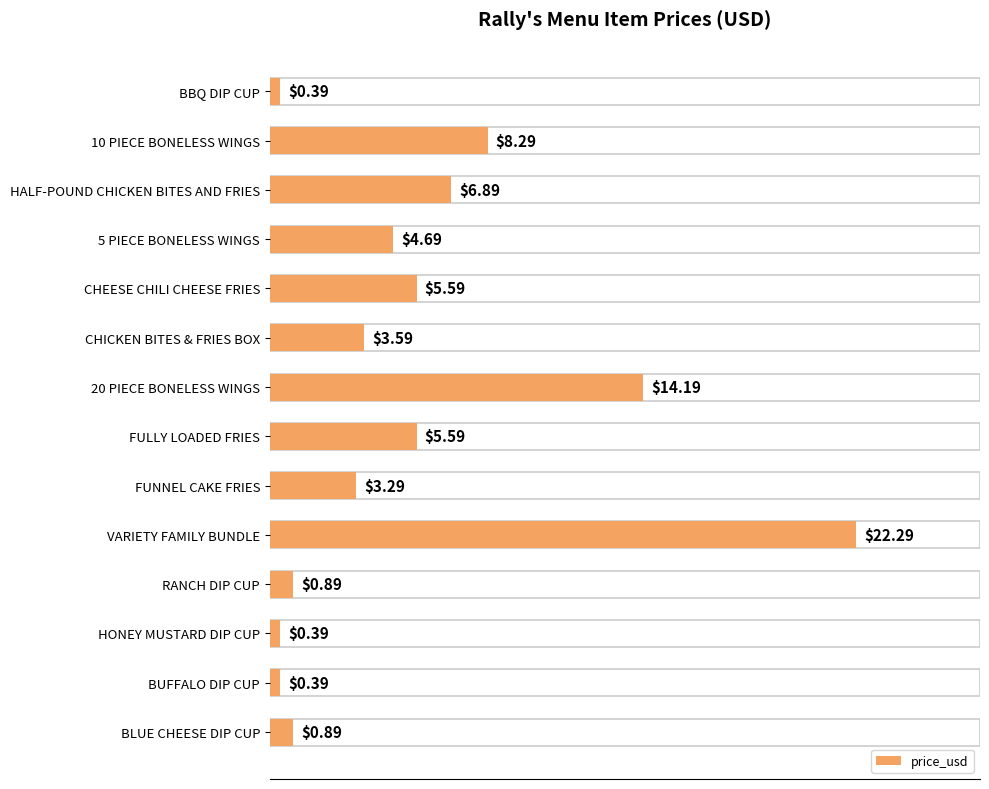

What is the difference between the maximum and minimum values?

21.9